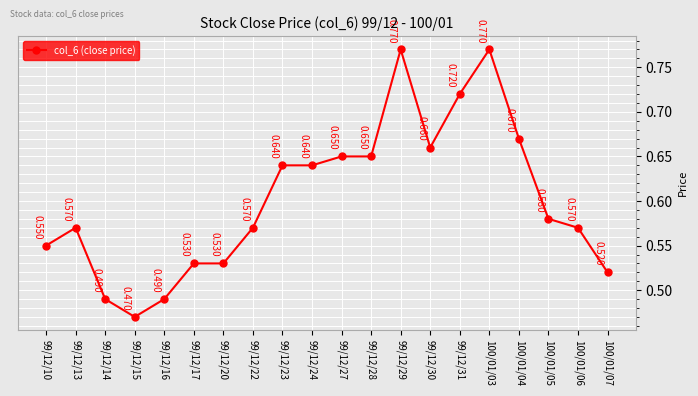

How many values are between 0 and 1?

20